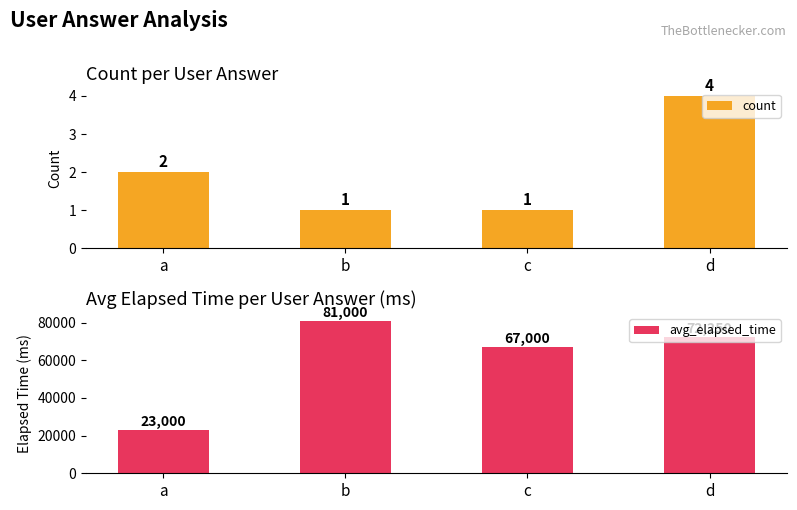

Which category has the highest value in the avg_elapsed_time series?

b